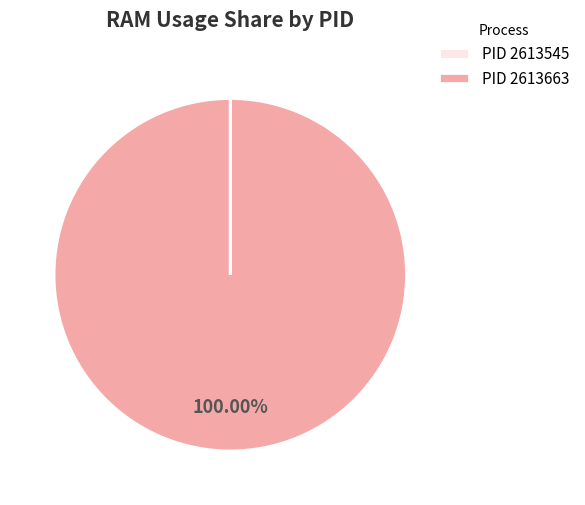

To the nearest percent, what is the average slice percentage?

50%